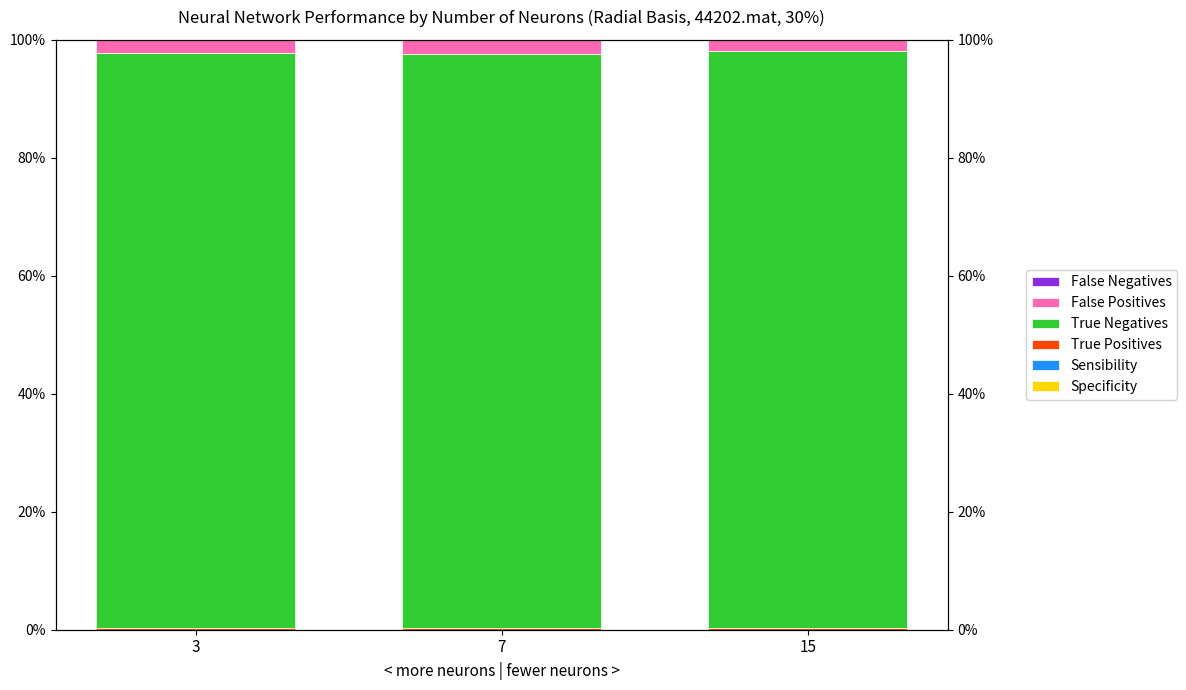

What is the minimum value for False Negatives?

0.1